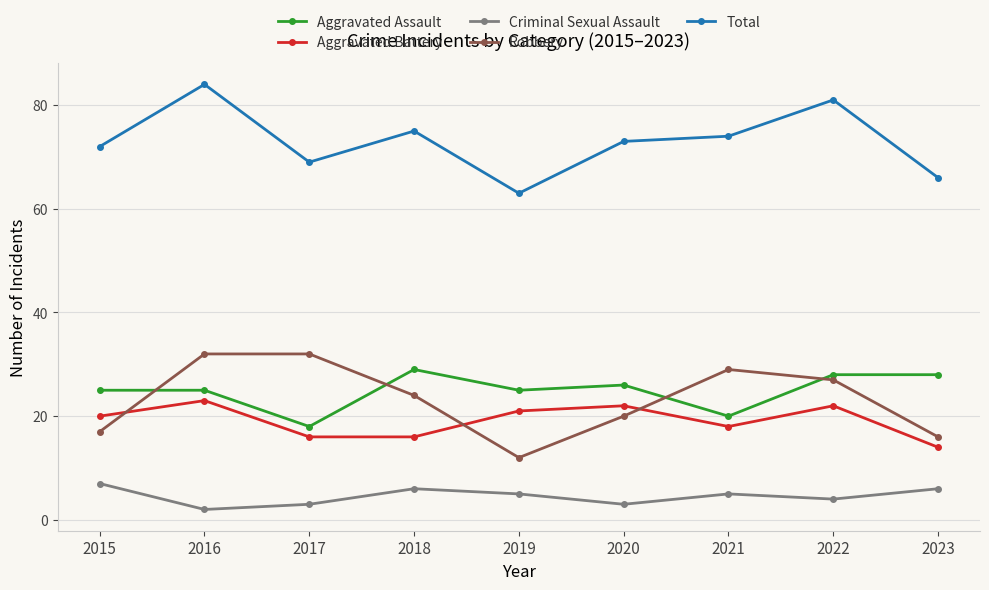

What are all the series names shown in the legend?

Aggravated Assault, Aggravated Battery, Criminal Sexual Assault, Robbery, Total